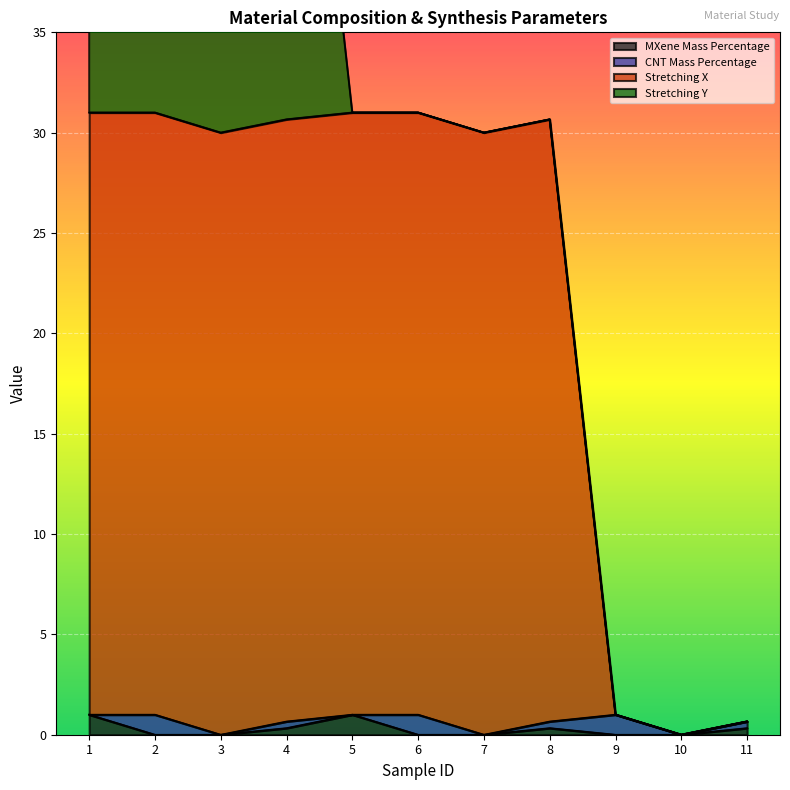

The value of Stretching X at 3 is 44.4. True or false?

False